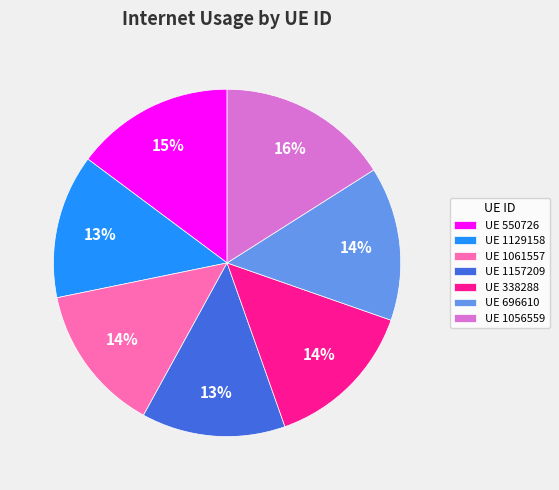

Which category has the biggest portion of the pie?

UE 1056559